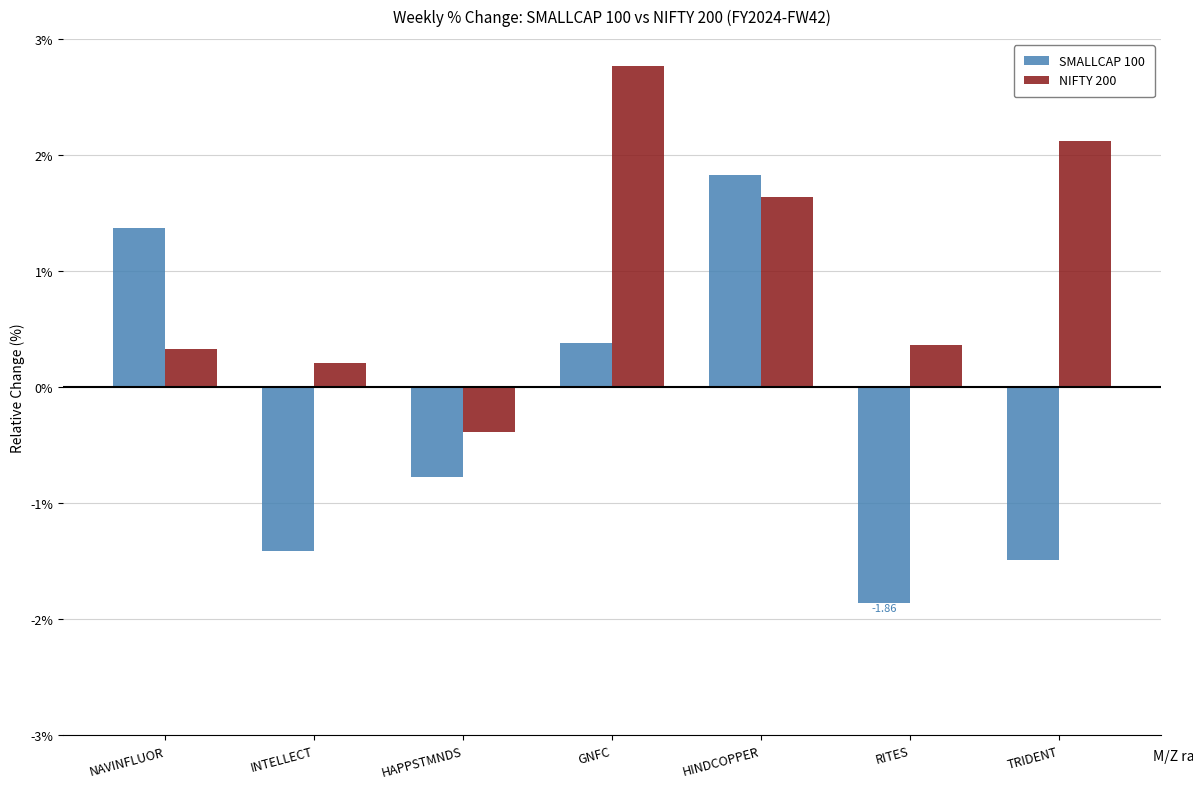

How many distinct data groups are displayed?

2